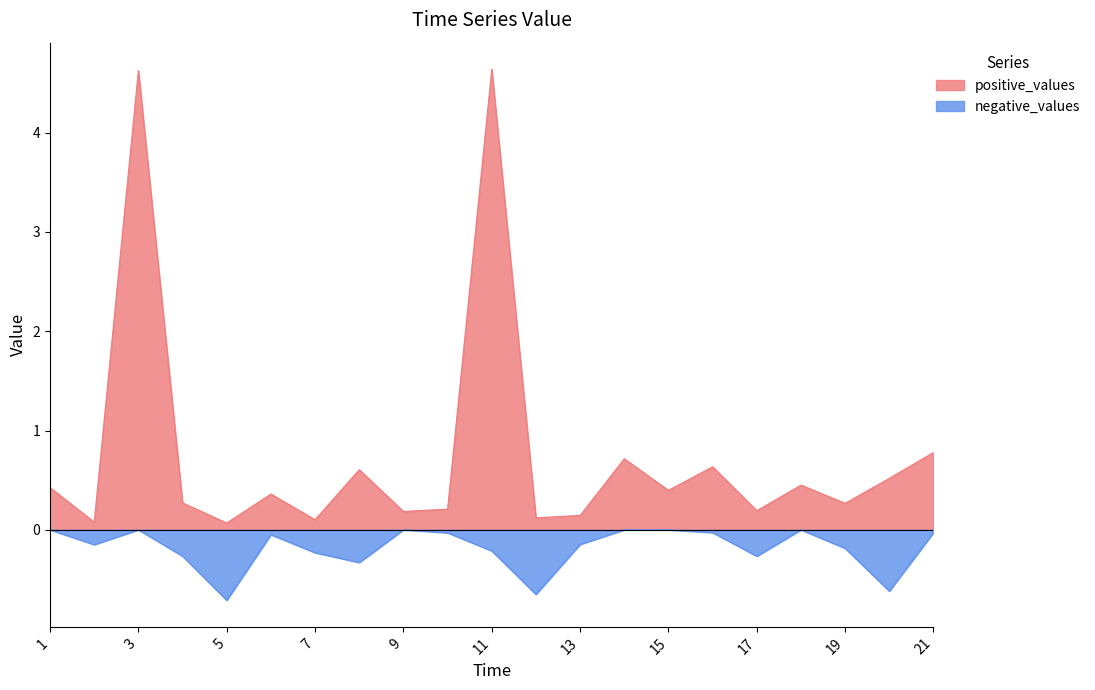

The value of negative_values at 3 is 0.3. True or false?

False